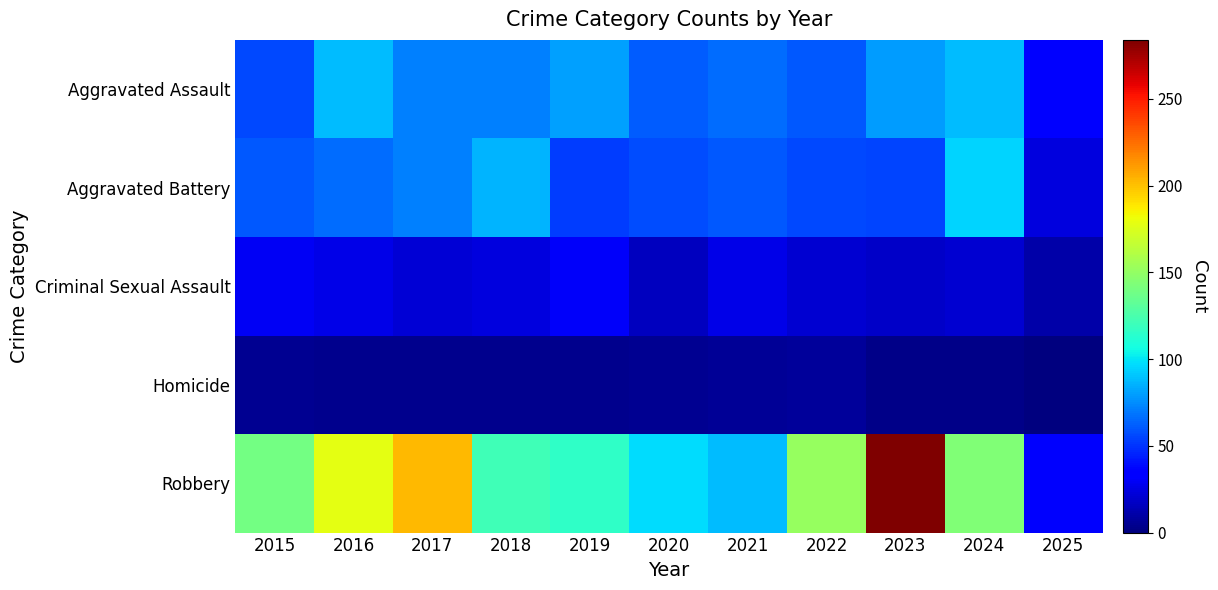

Which has a higher value, 2021 or 2016?

2016